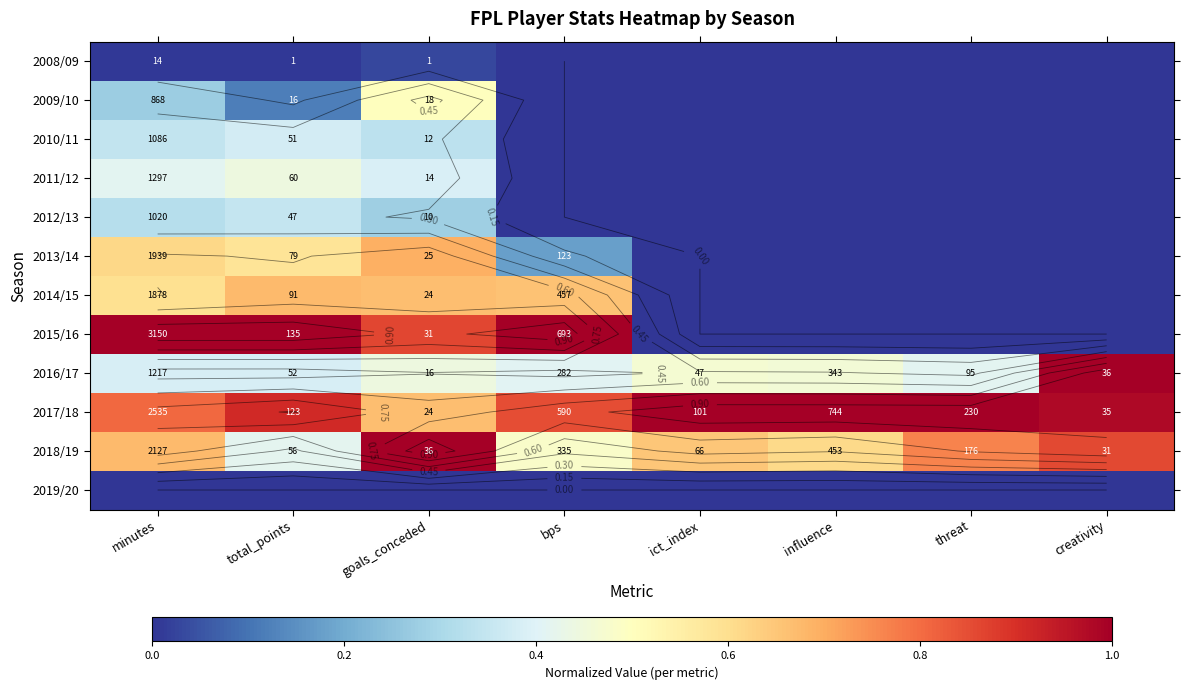

How many categories are shown in the chart?

8